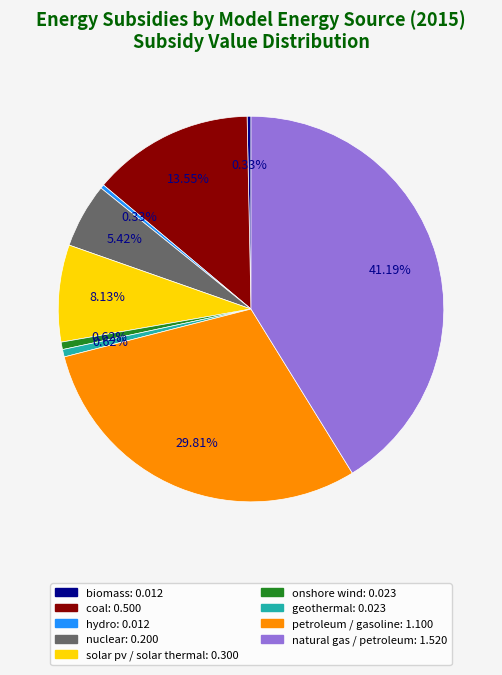

How many slices are in this pie chart?

9